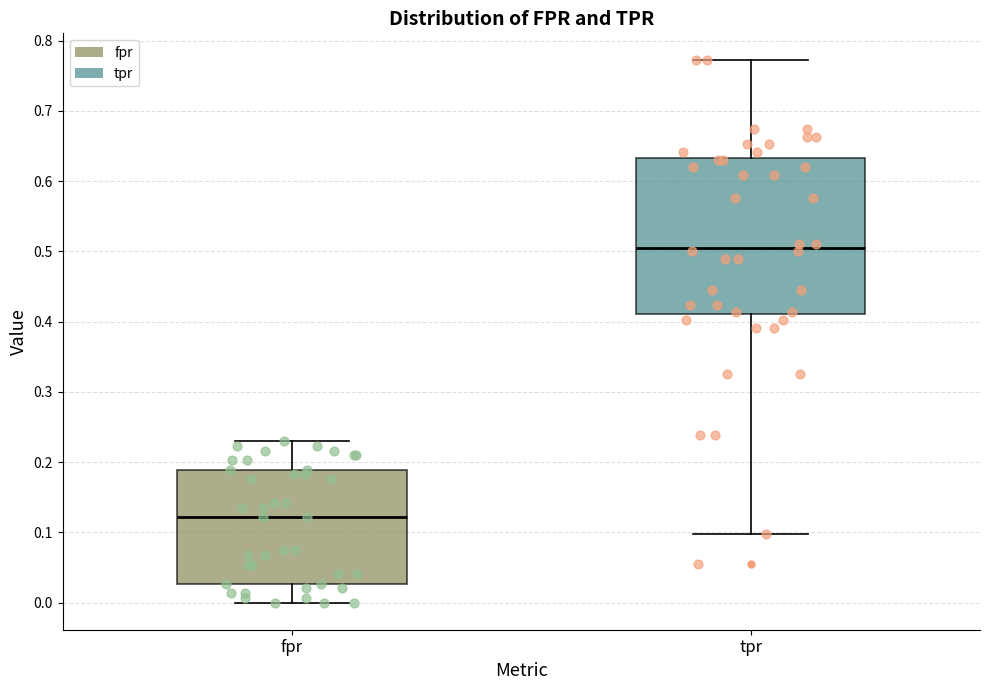

Reading left to right, read every box against the y-axis: the position of its median line, the range the box covers, and the ends of its whiskers. The values are not printed on the chart, so give them approximately, as read against the axis.

fpr: median 0.12, box 0.03 to 0.19, whiskers 0.00 to 0.23
tpr: median 0.51, box 0.41 to 0.63, whiskers 0.10 to 0.77